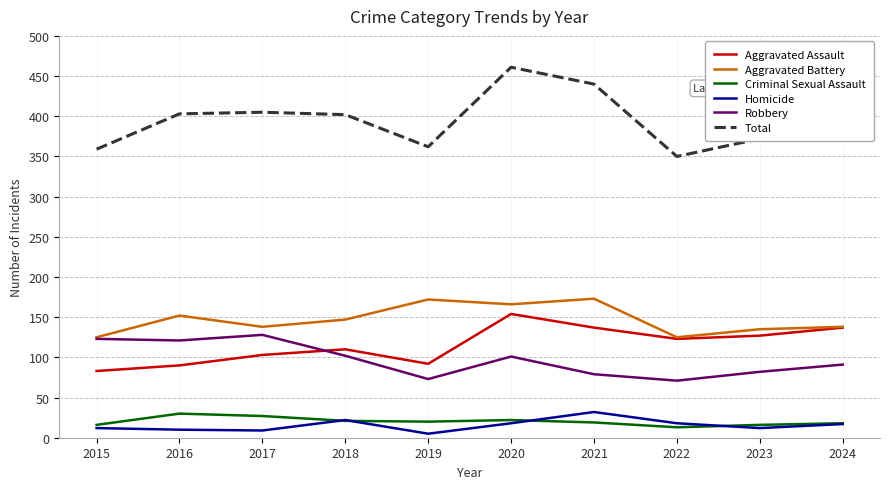

Is it true that Robbery equals 91 at 2024?

True